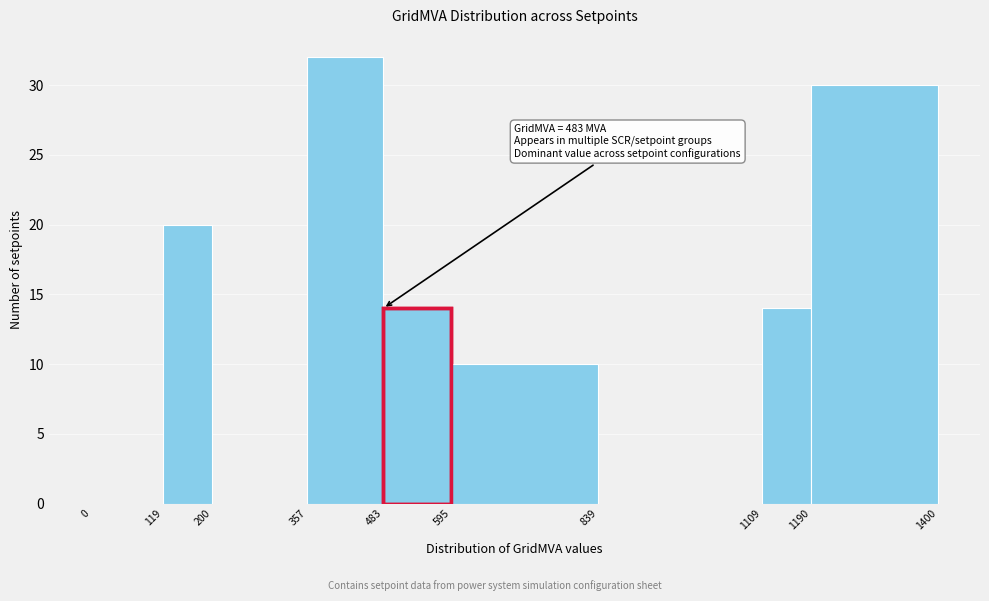

Over which range of the x-axis is the bar tallest?

357 to 483